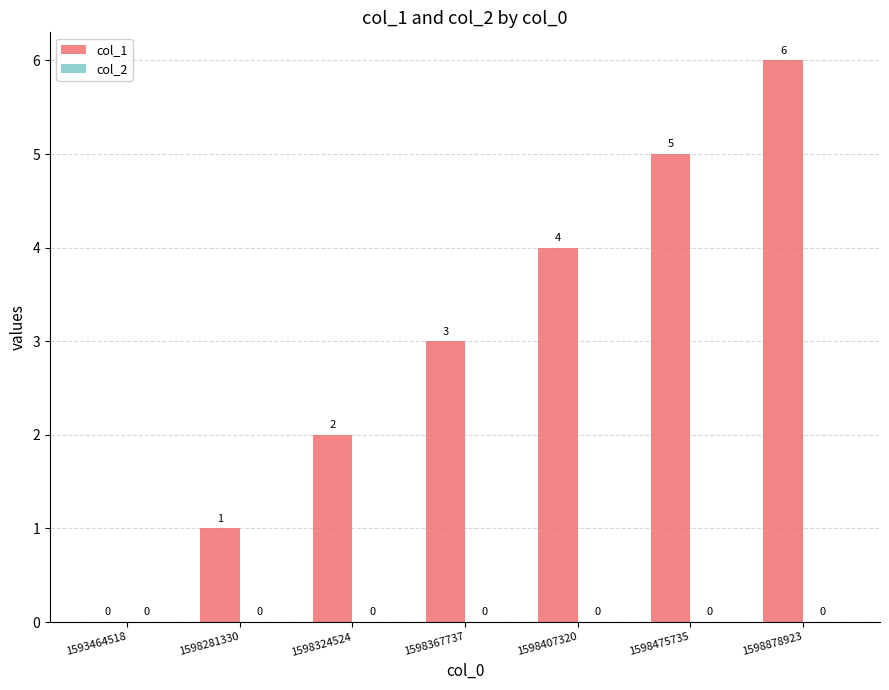

True or false: the data shows 3 at 1593464518.

False